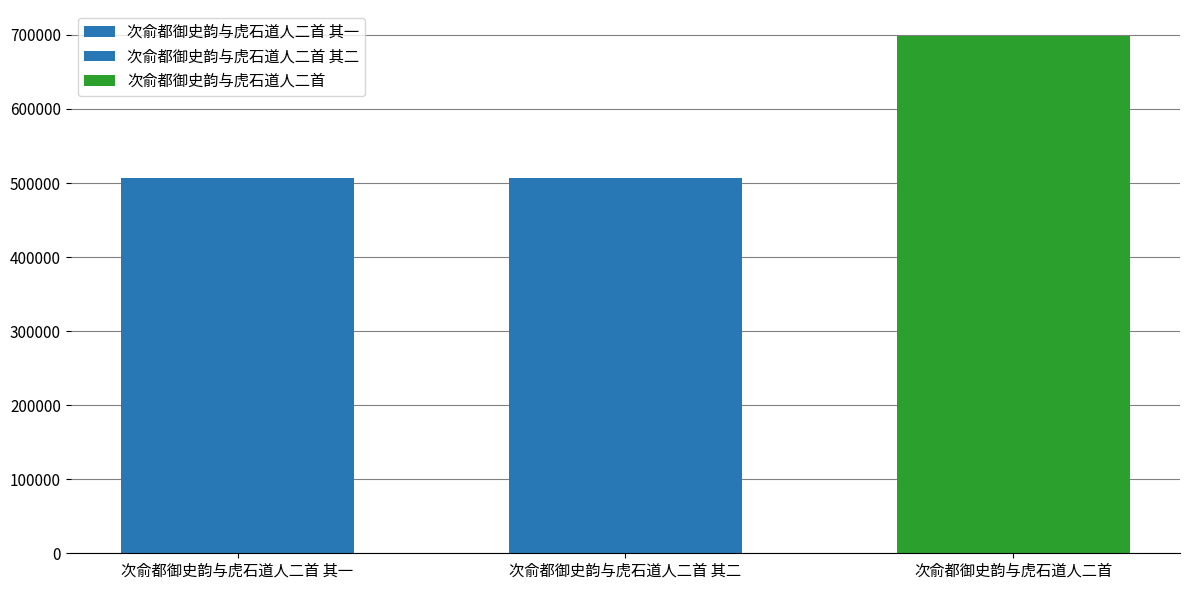

Count the number of data series in this chart.

3